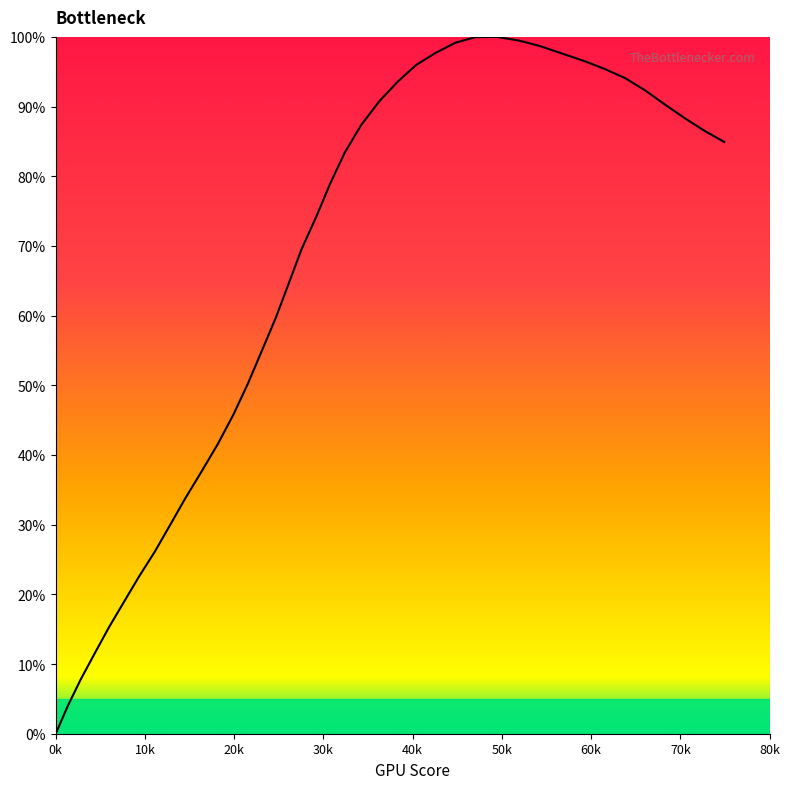

What is the greatest value displayed?

100.0